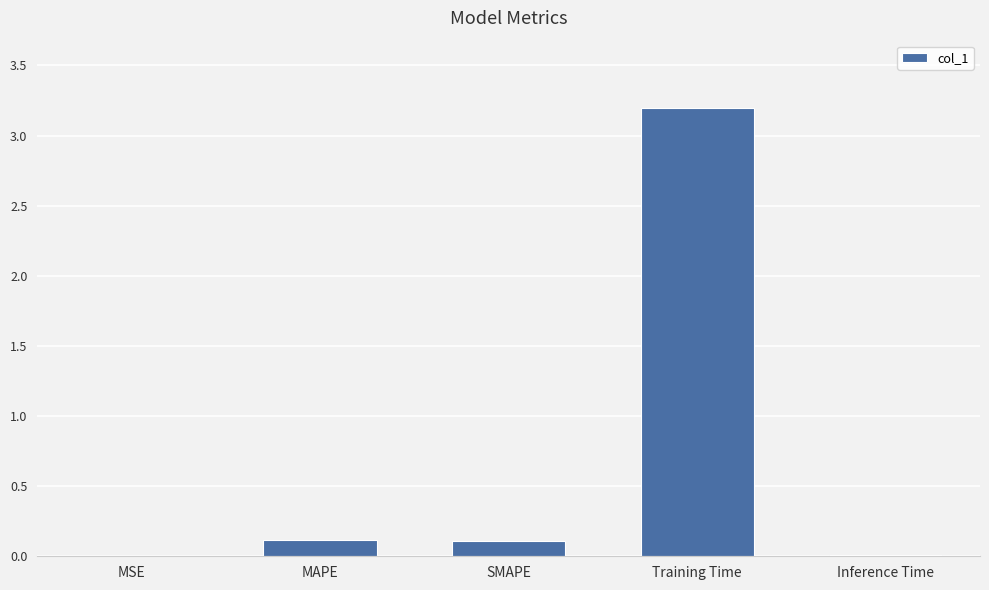

Between SMAPE and Inference Time, which is larger?

SMAPE